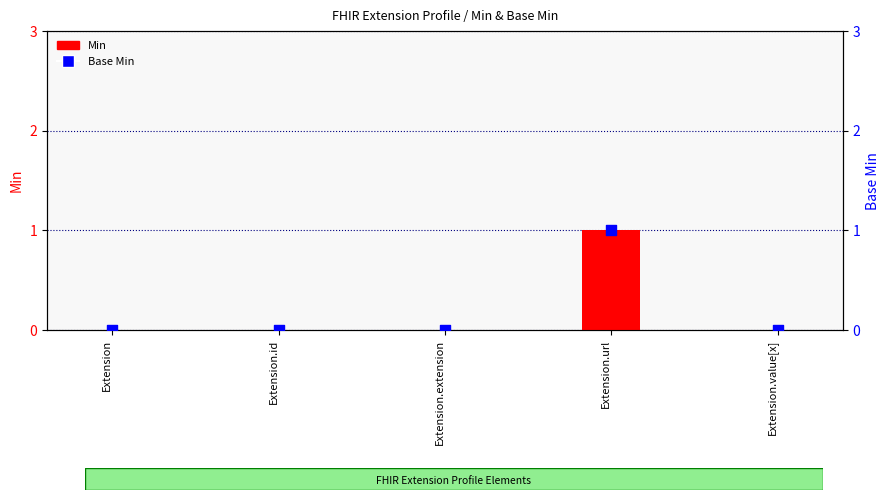

Which series contains the highest Y value?

Min